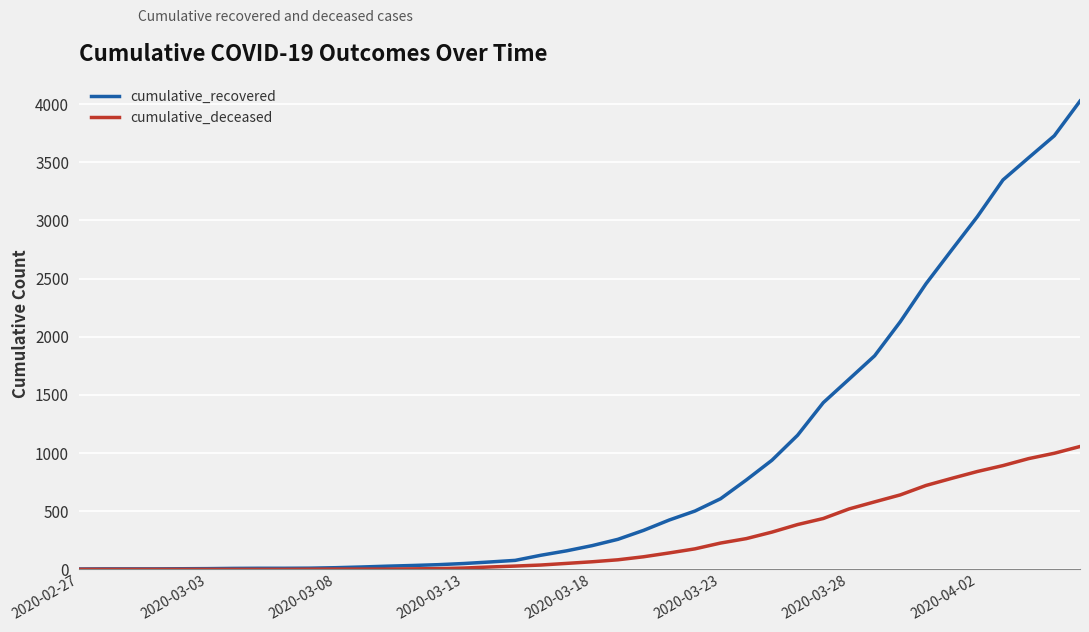

Which series has the largest range (max minus min)?

cumulative_recovered